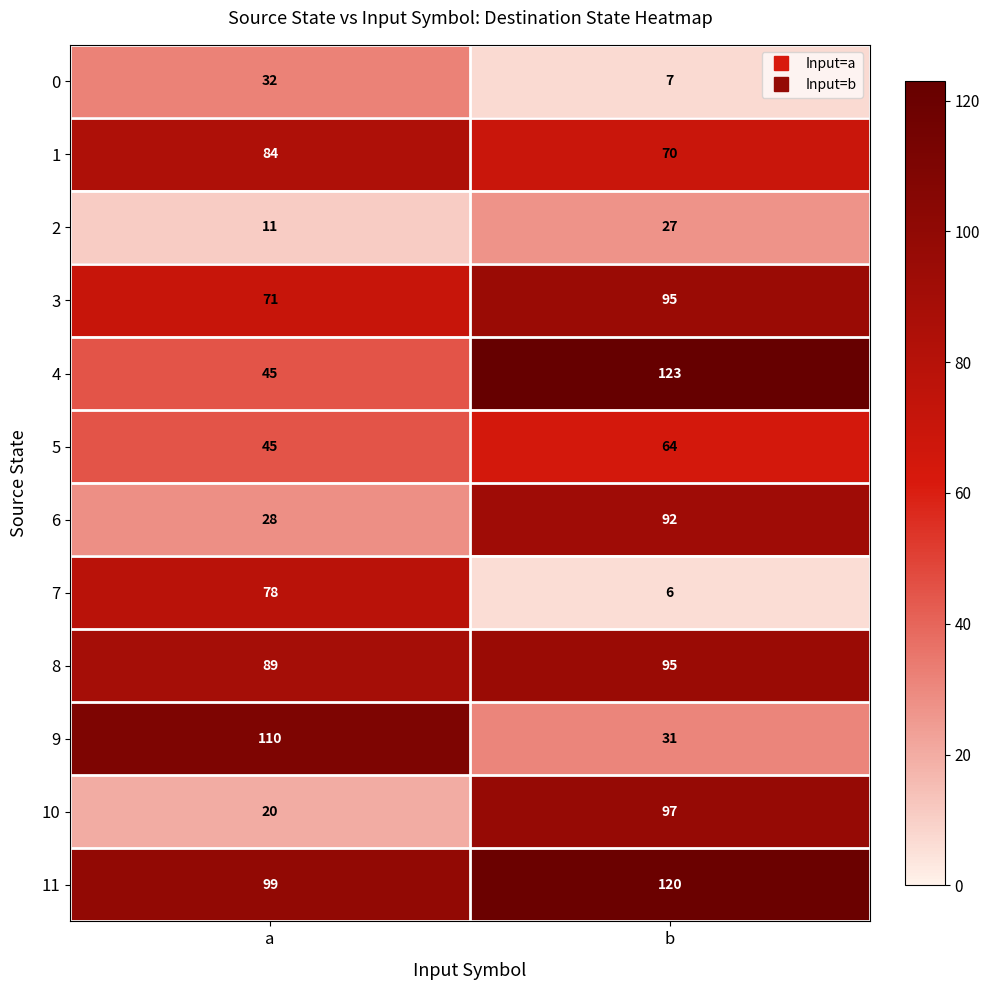

Count the number of data series in this chart.

12